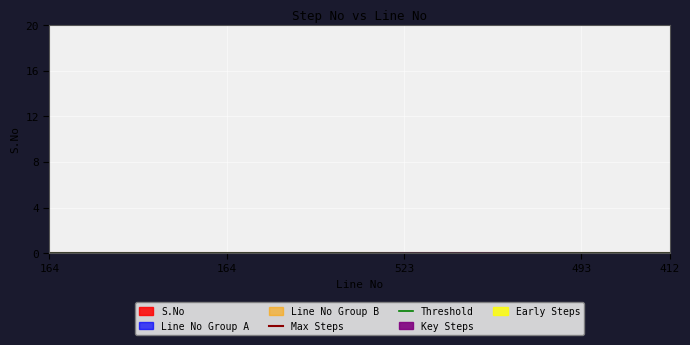

At 164, list the series in order from smallest to largest.

Threshold, Max Steps